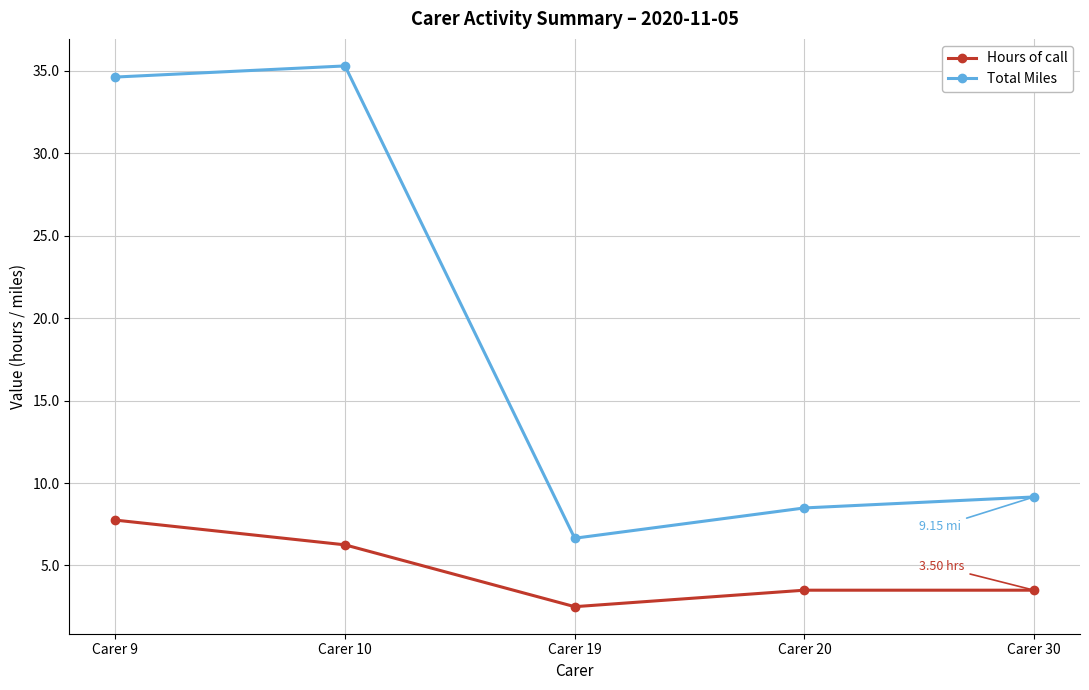

How many lines are shown in the chart?

2